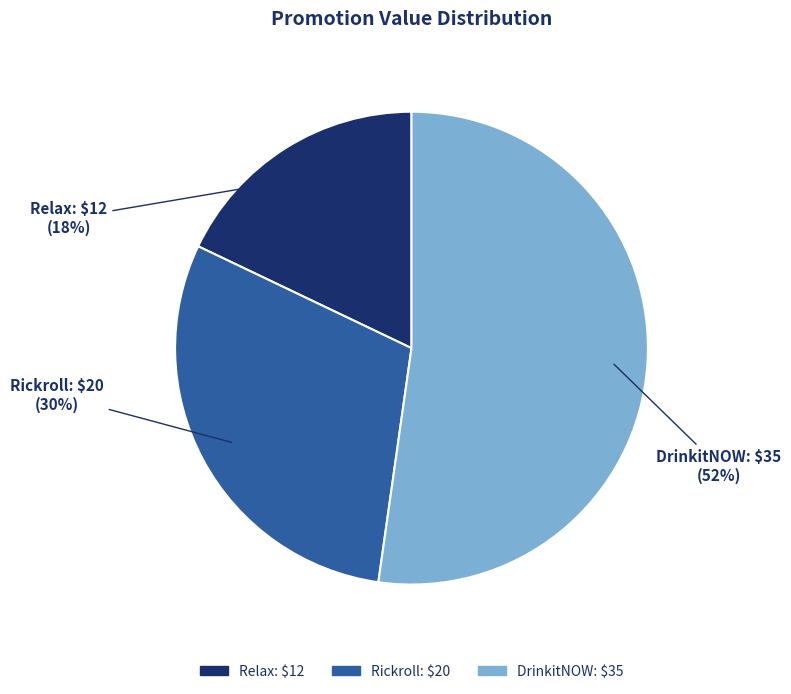

To the nearest percent, what percentage of the pie is Relax?

18%